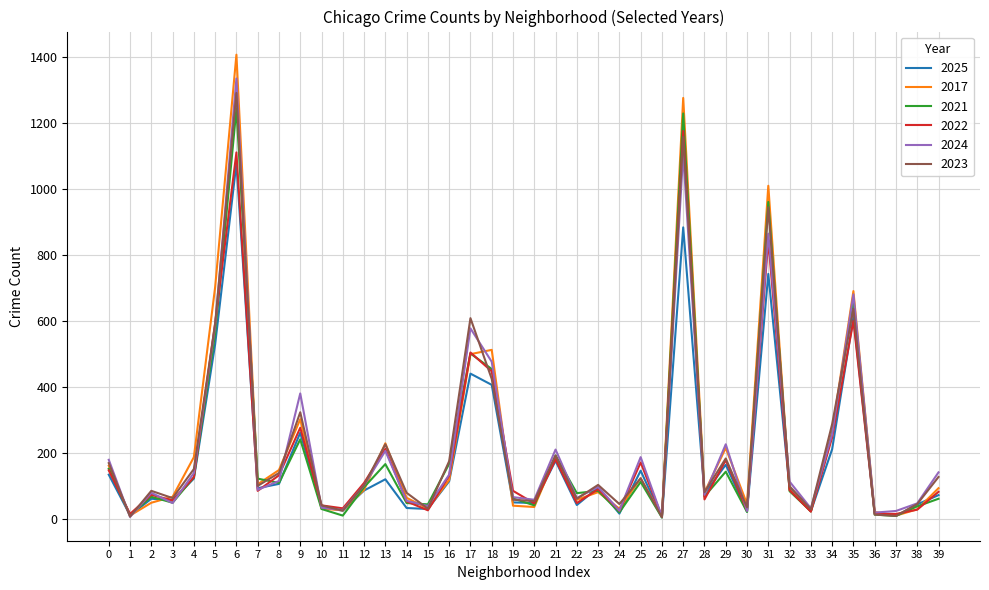

Rank the series by their maximum value, from highest to lowest.

2017, 2024, 2023, 2021, 2022, 2025